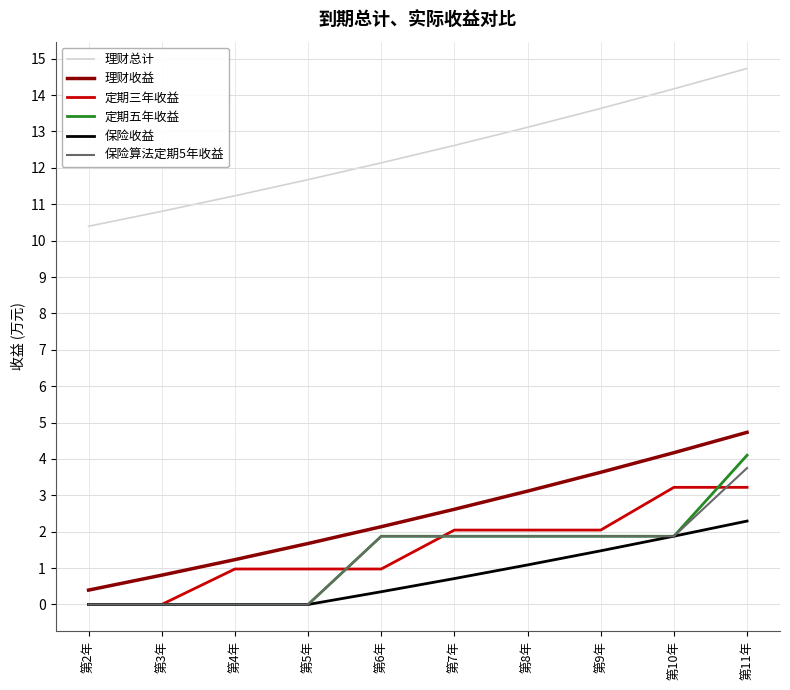

What is the difference between the second highest and second lowest values in the 定期三年收益 series?

3.2